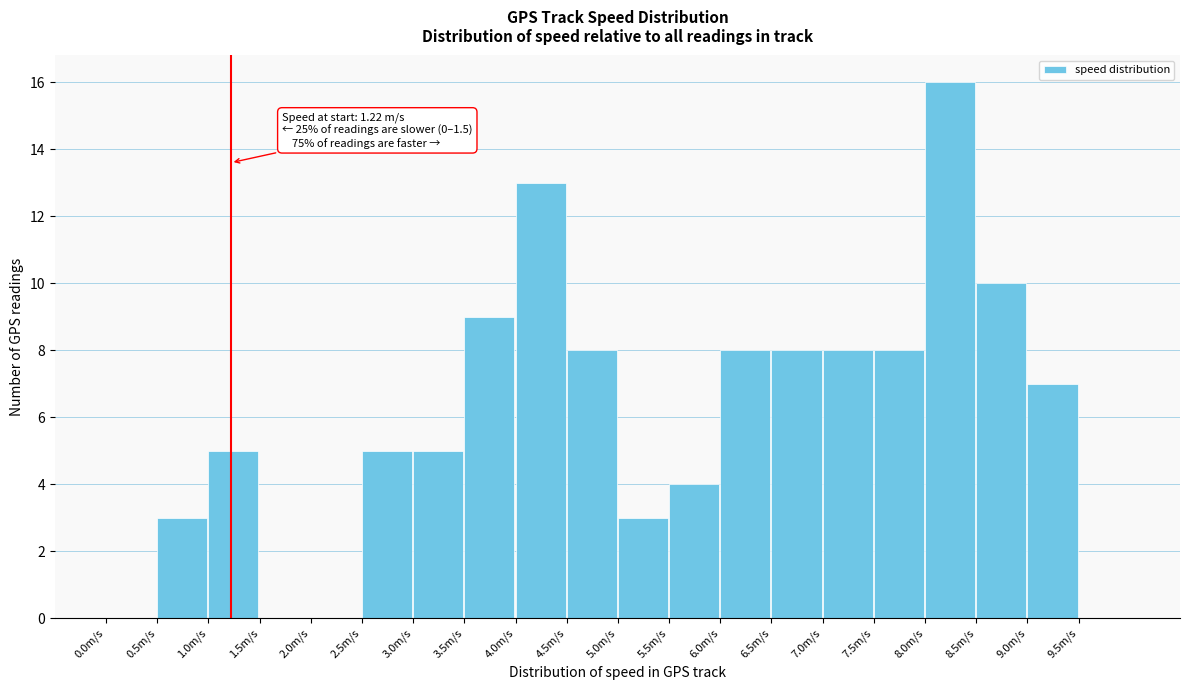

Over which range of the x-axis is the bar tallest?

8.0 to 8.5